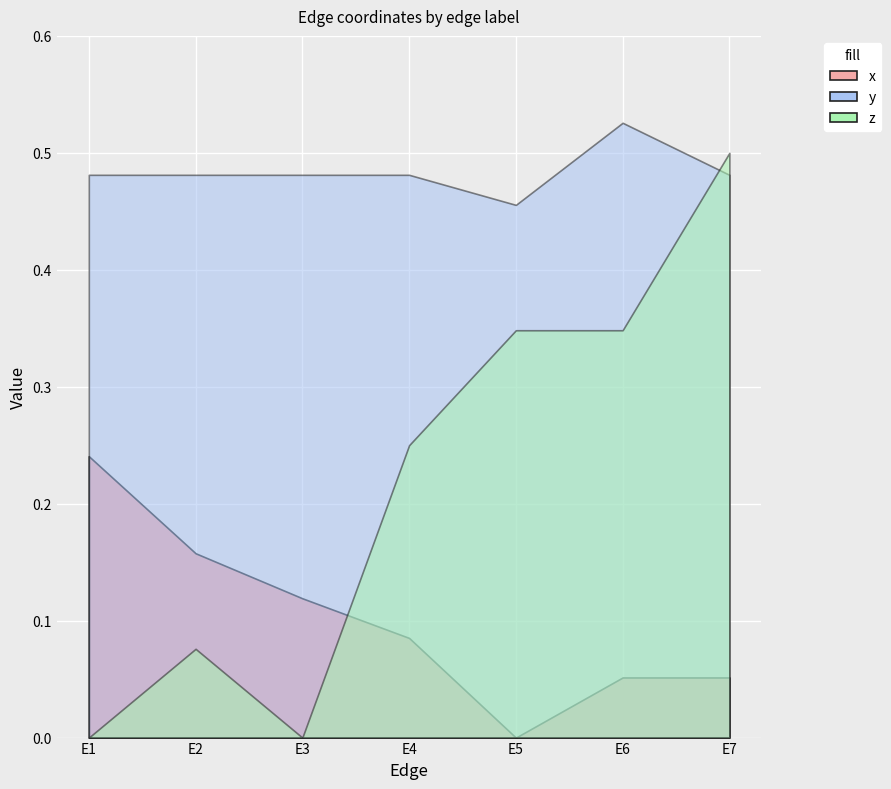

What value does the y series have at E5?

0.5